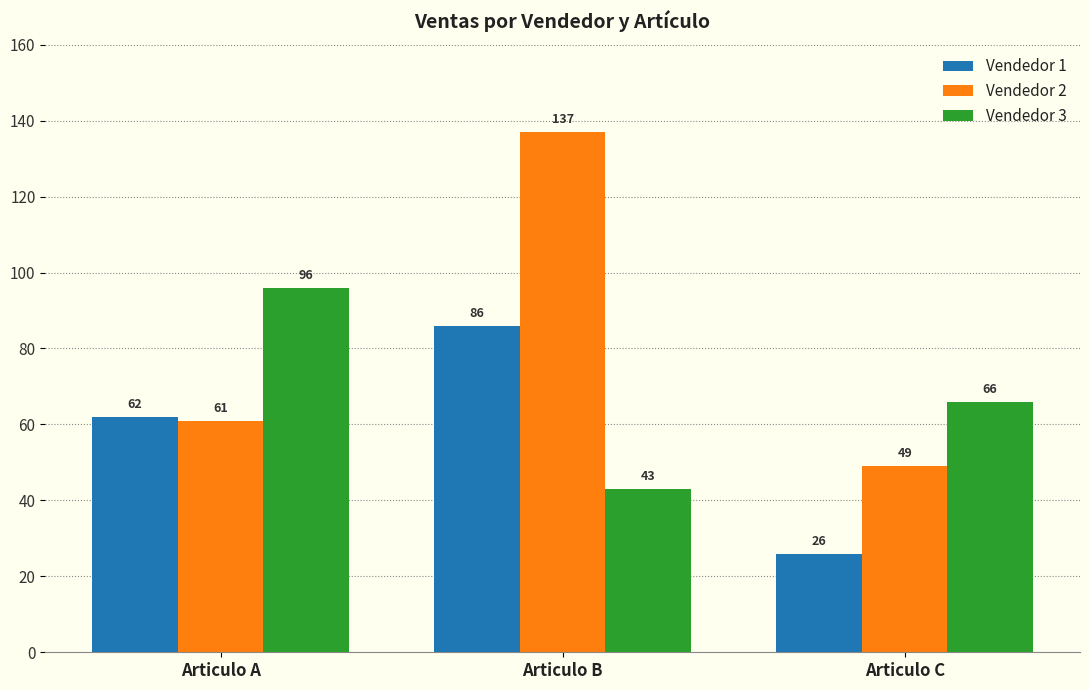

Reading right to left, list all the values displayed in this chart.

Vendedor 1: 26	86	62
Vendedor 2: 49	137	61
Vendedor 3: 66	43	96